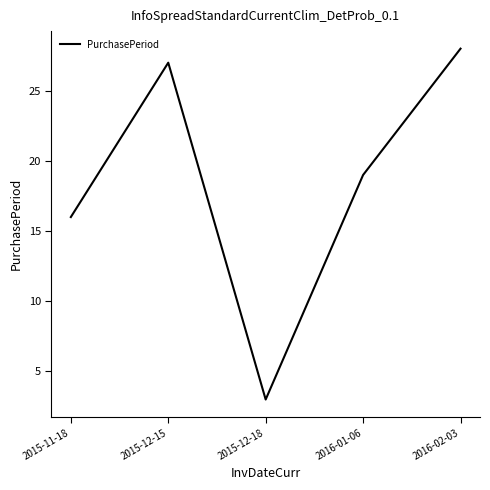

What position from the right is 2015-12-15?

4